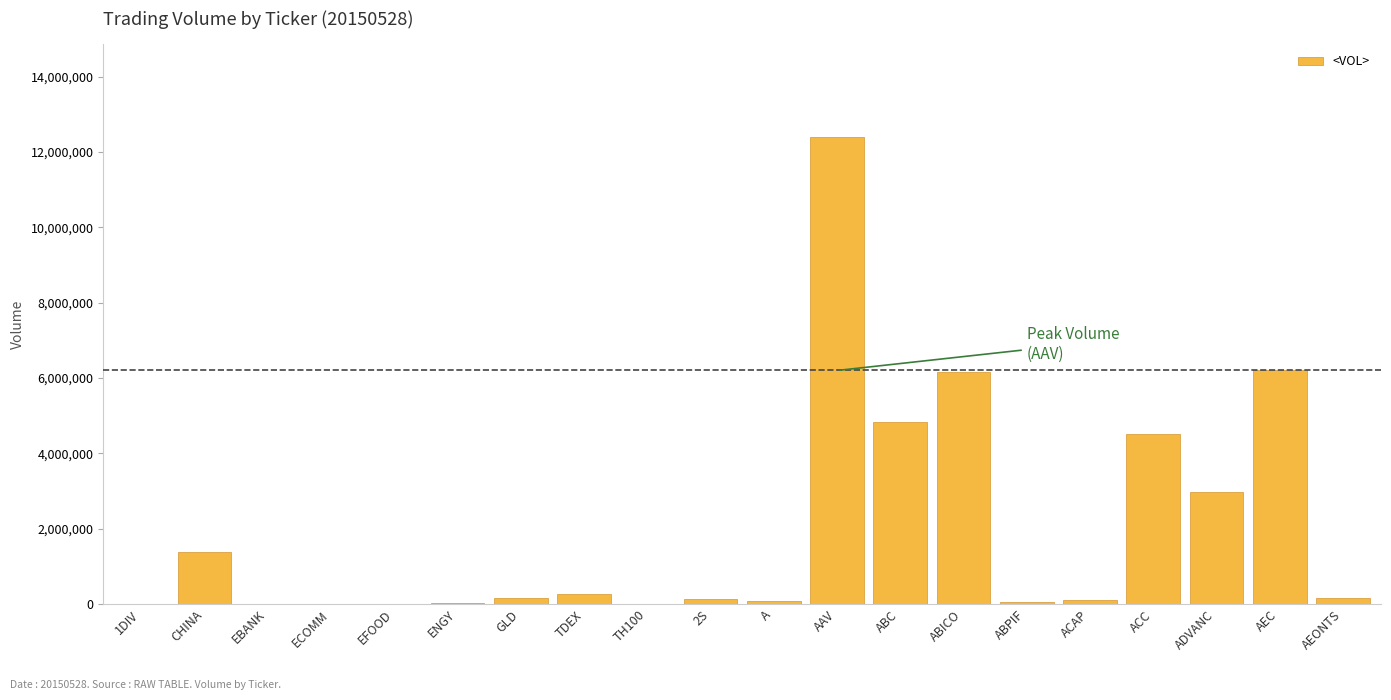

The value at ABICO is 3633849. True or false?

False